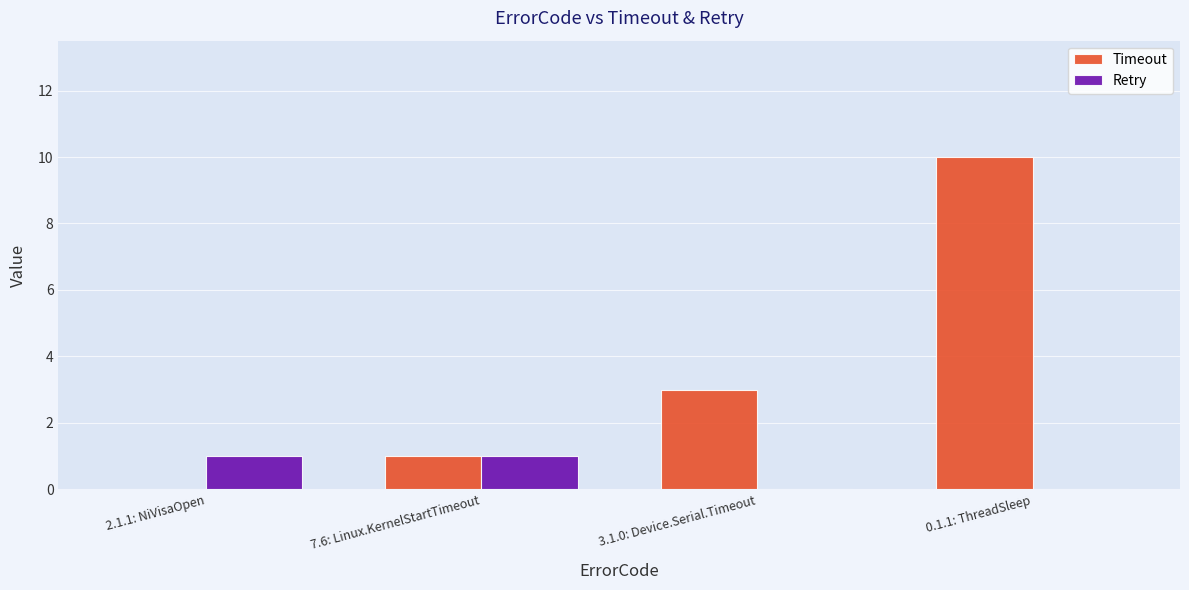

Does the chart contain stacked bars?

No